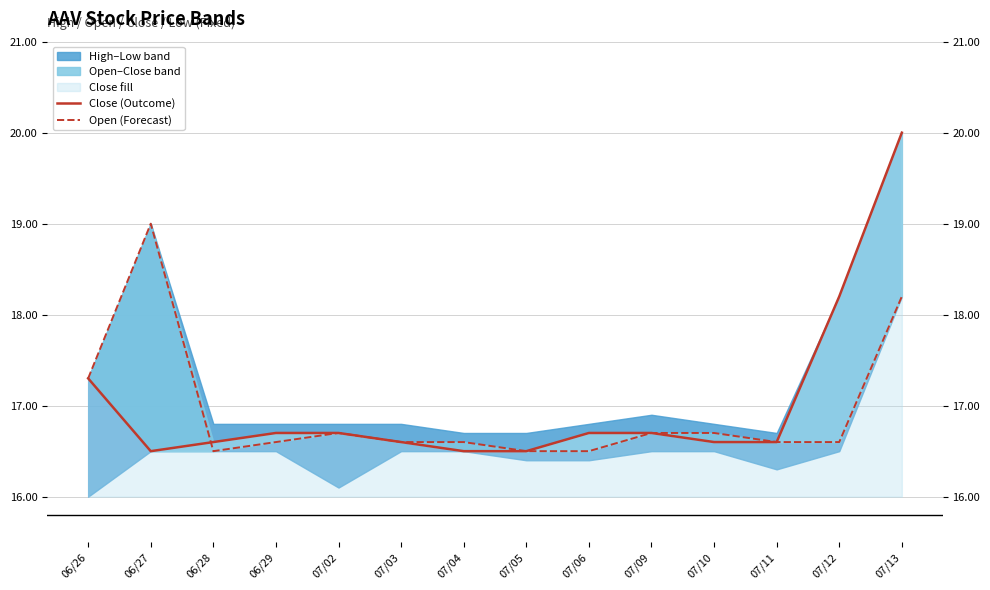

Which has a higher value, 06/29 or 07/10?

06/29